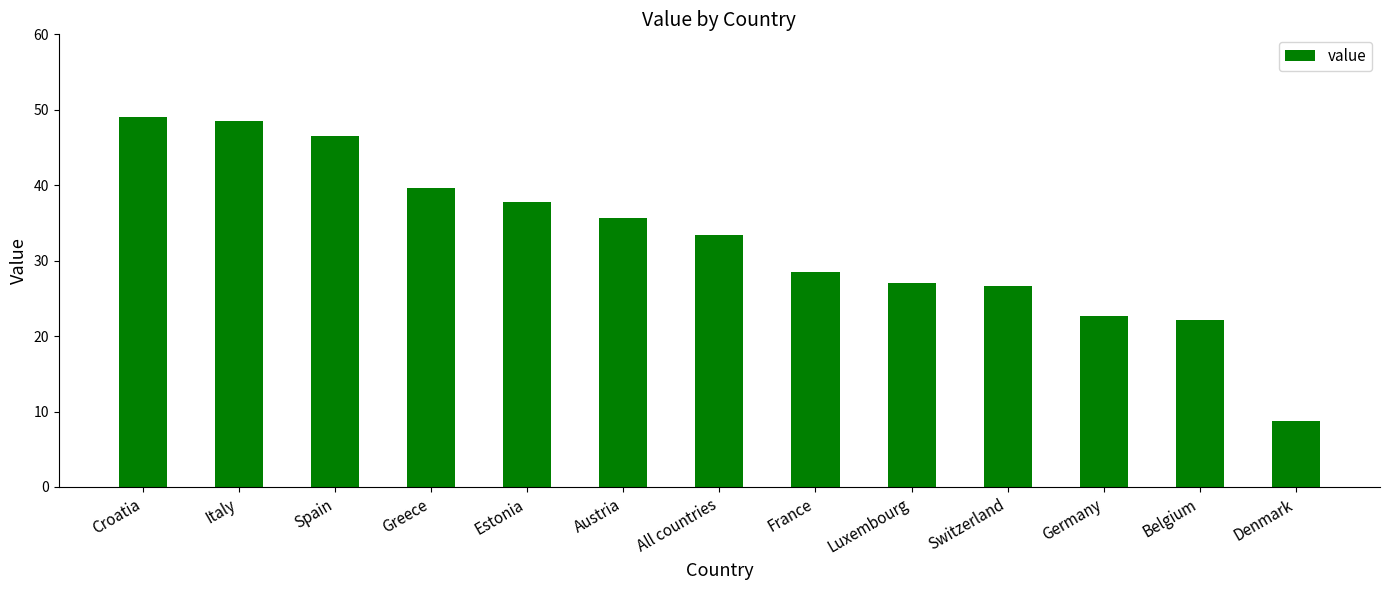

What value does the data have at Spain?

46.5